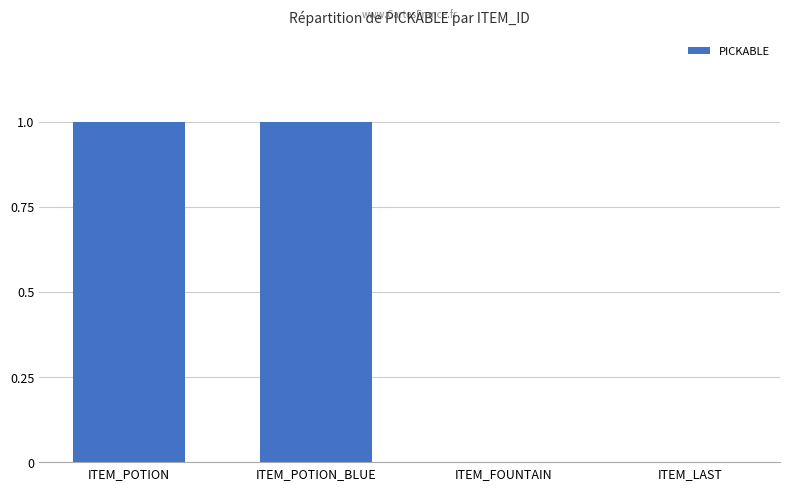

What is the maximum value shown in the chart?

1